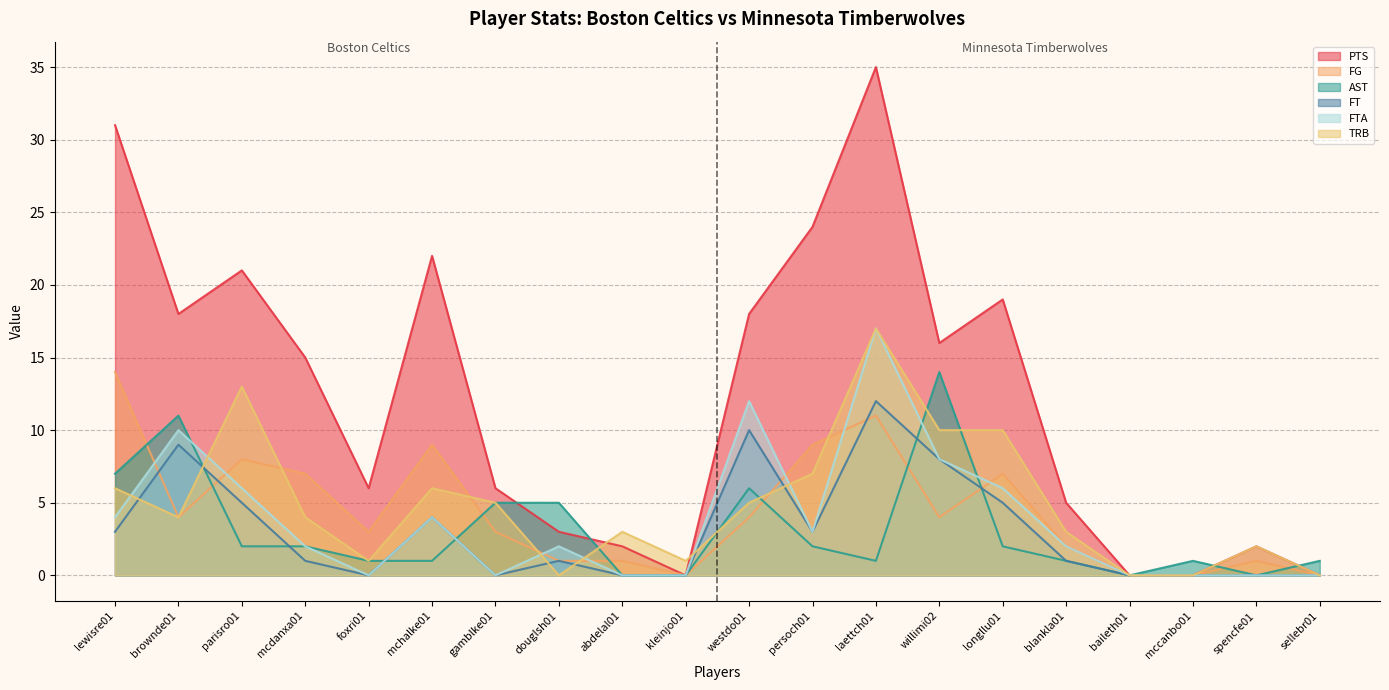

What is the label of the 2nd point from the right?

spencfe01